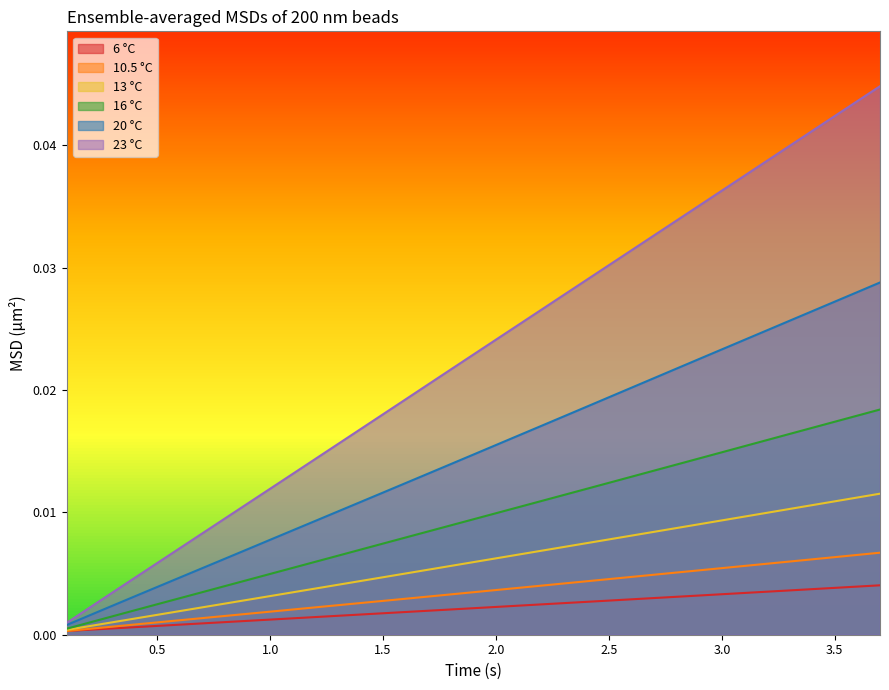

Which series has the widest spread of values?

23 °C